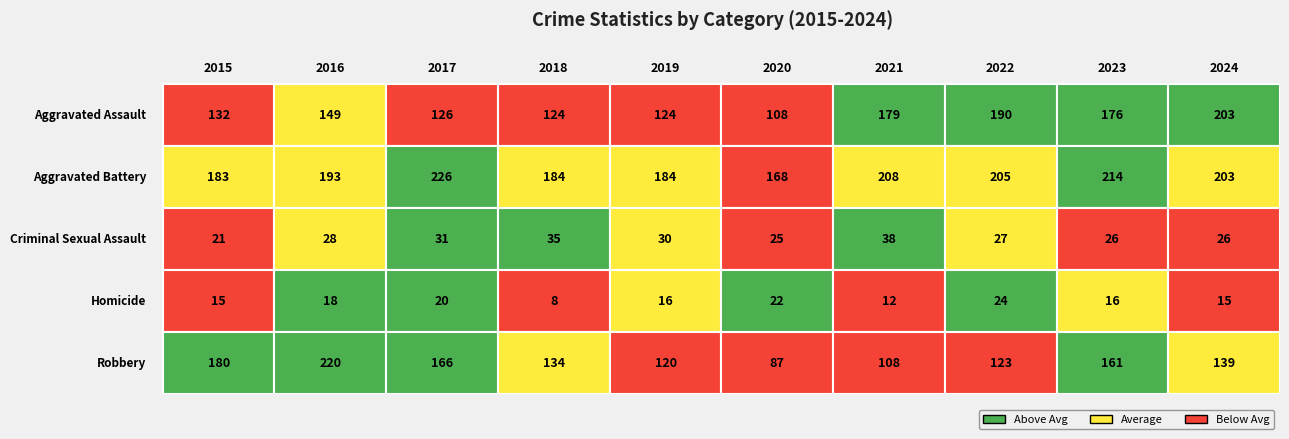

What is the difference between the highest and lowest values at 2023?

198